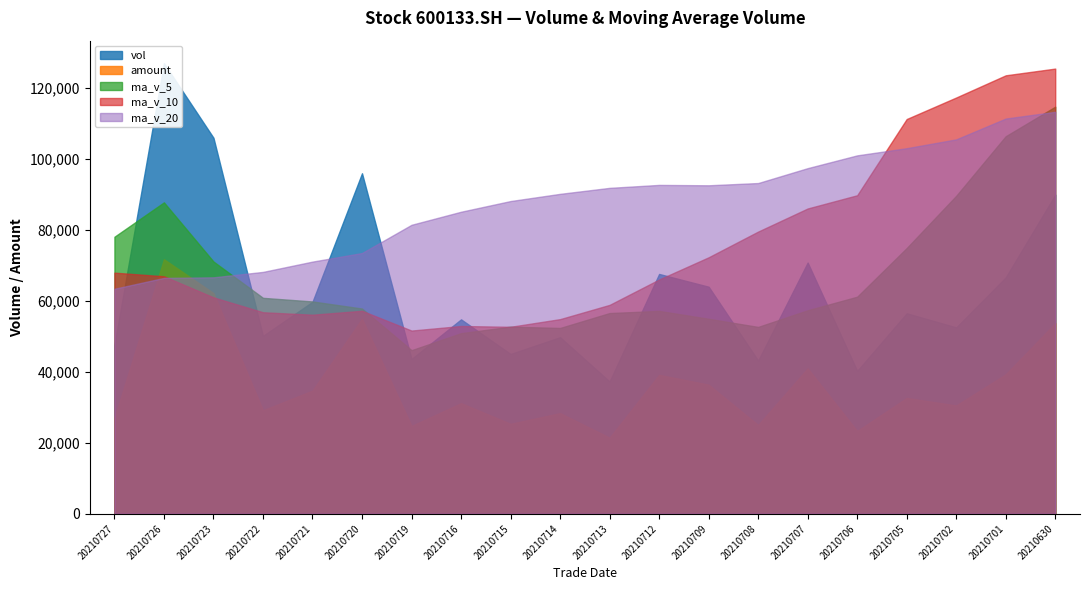

The value of amount at 20210712 is 67303.0. True or false?

False